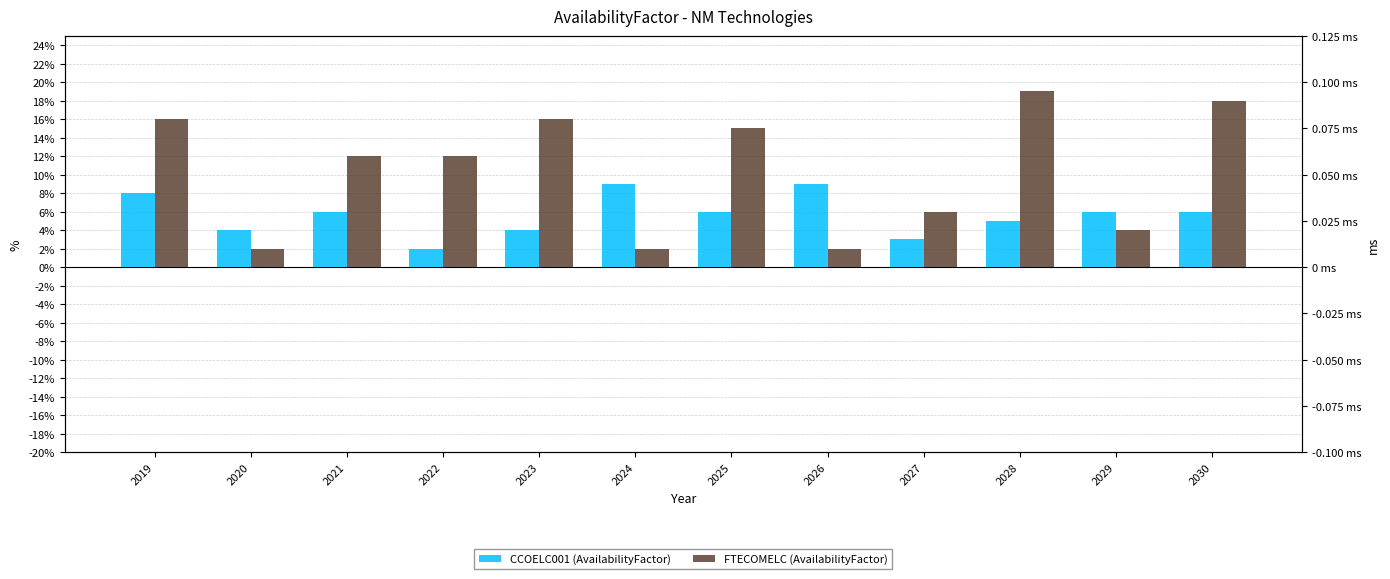

What are all the series names shown in the legend?

CCOELC001 (AvailabilityFactor), FTECOMELC (AvailabilityFactor)